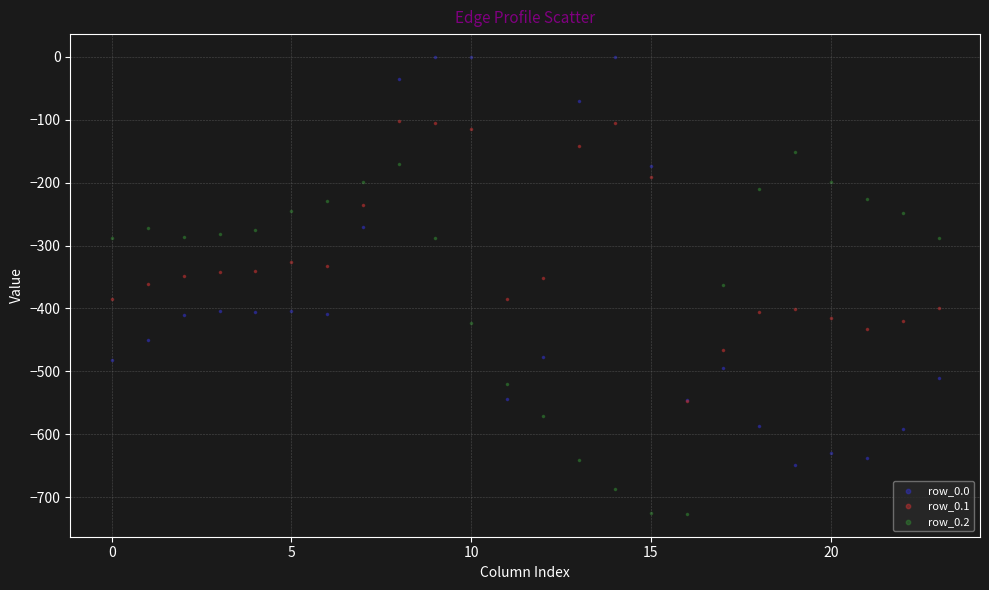

Which series reaches the minimum Y coordinate?

row_0.2